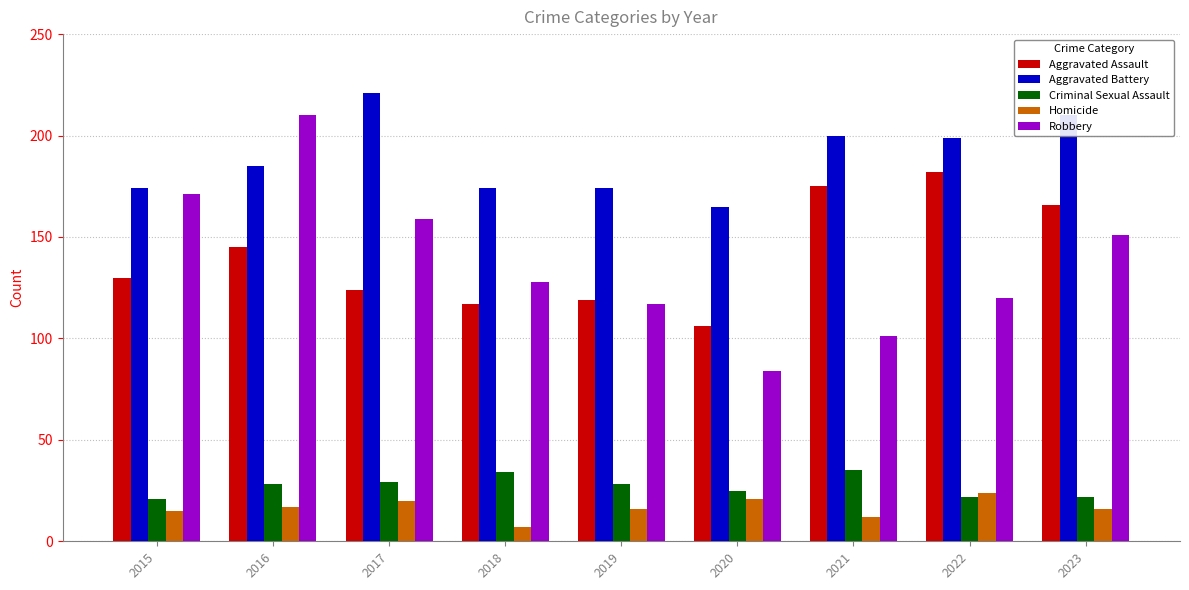

What is the smallest value displayed?

7